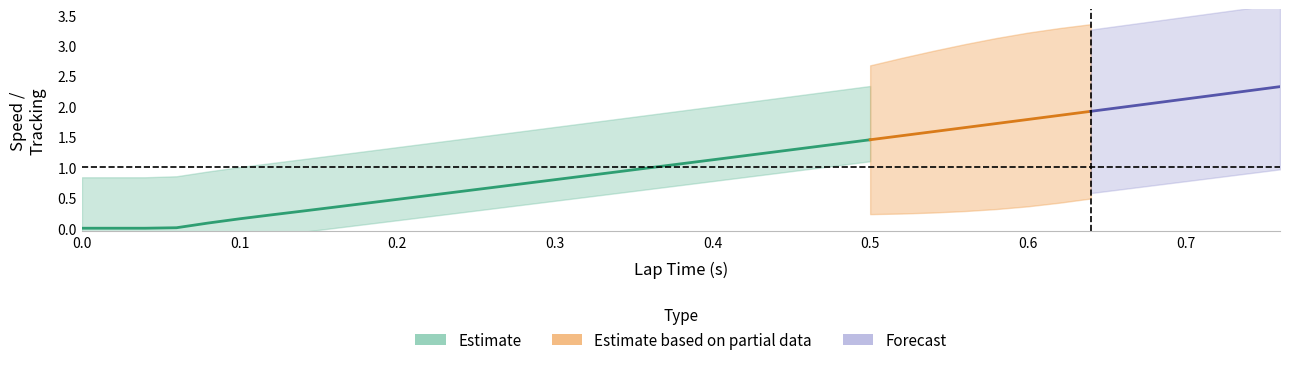

Where is completion nearest to the value 0?

laptime